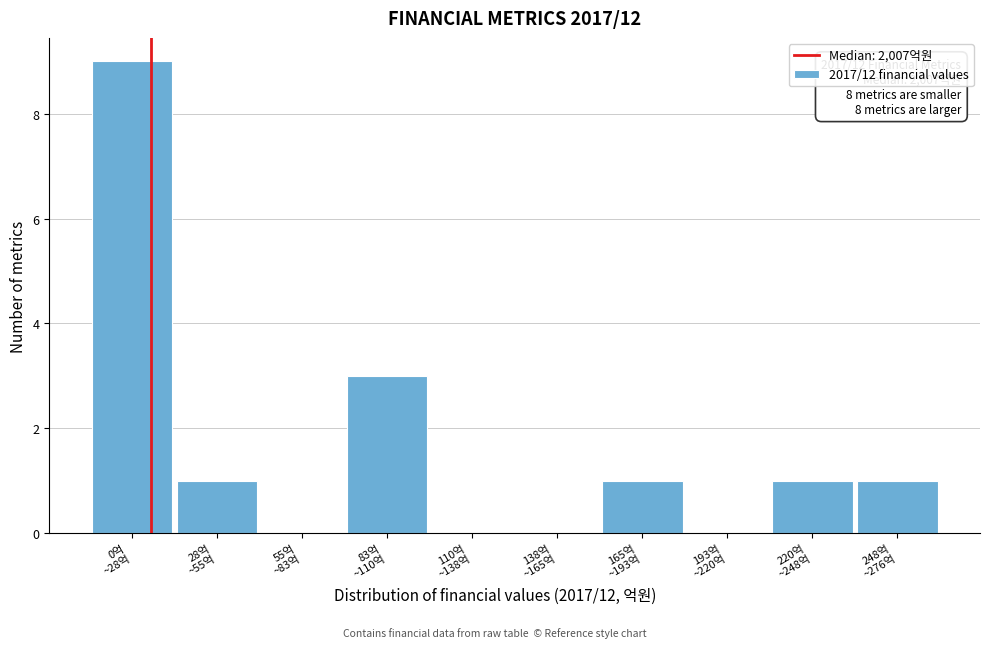

What is the greatest value displayed?

9